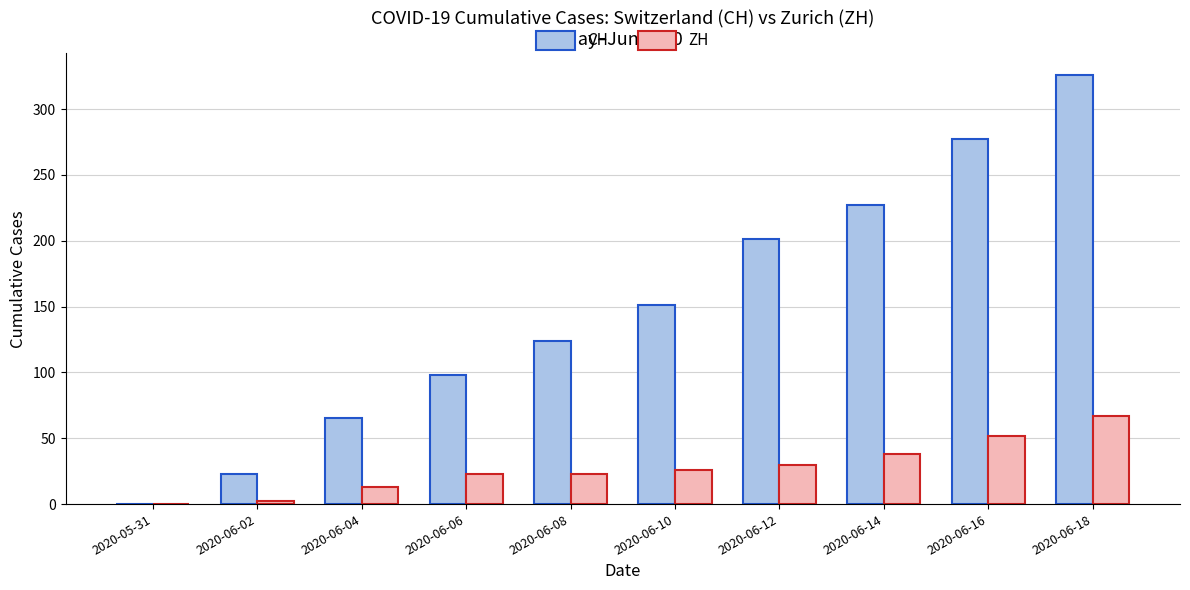

The ZH series shows 11 at 2020-06-12. True or false?

False